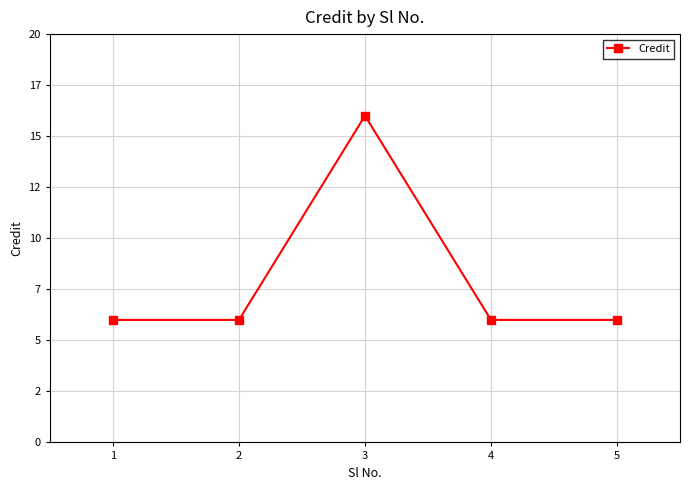

Approximately how many times larger is the value at 4 compared to 3?

0.4